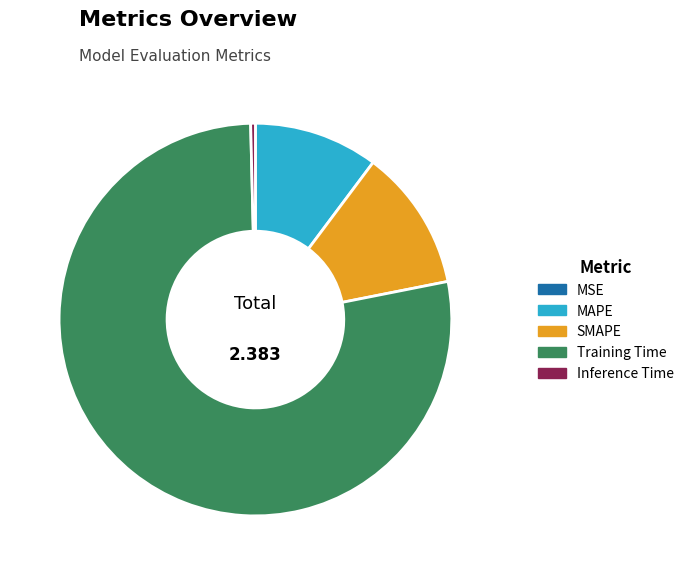

The Inference Time slice represents 14% of the pie. True or false?

False